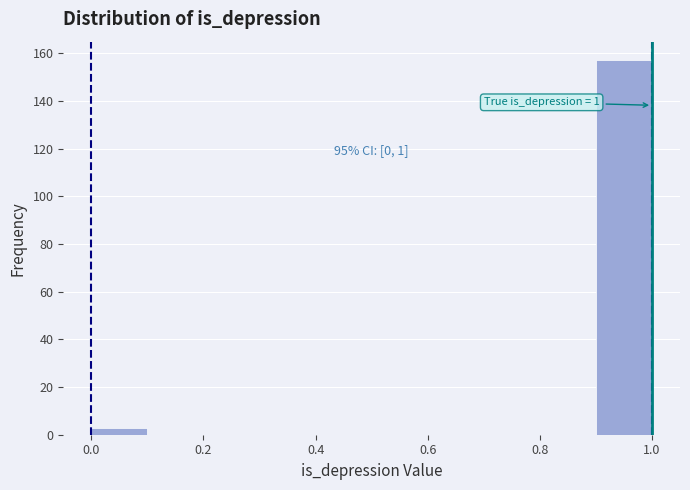

Over which range of the x-axis is the bar tallest?

0.9 to 1.0